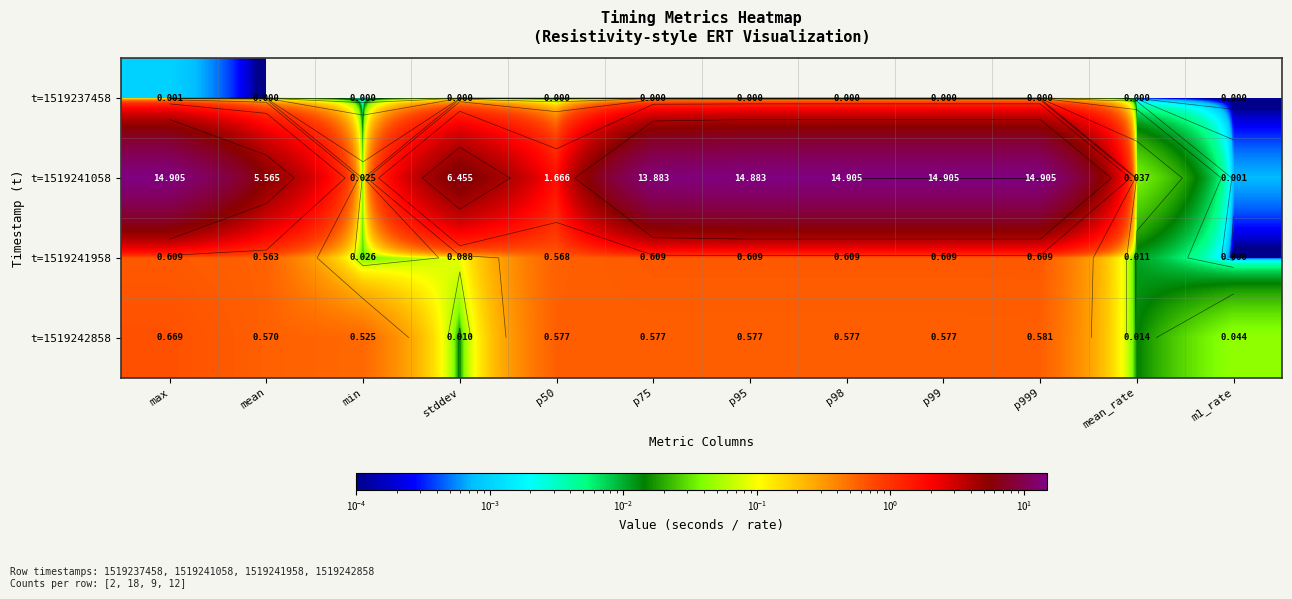

How many distinct data groups are displayed?

4